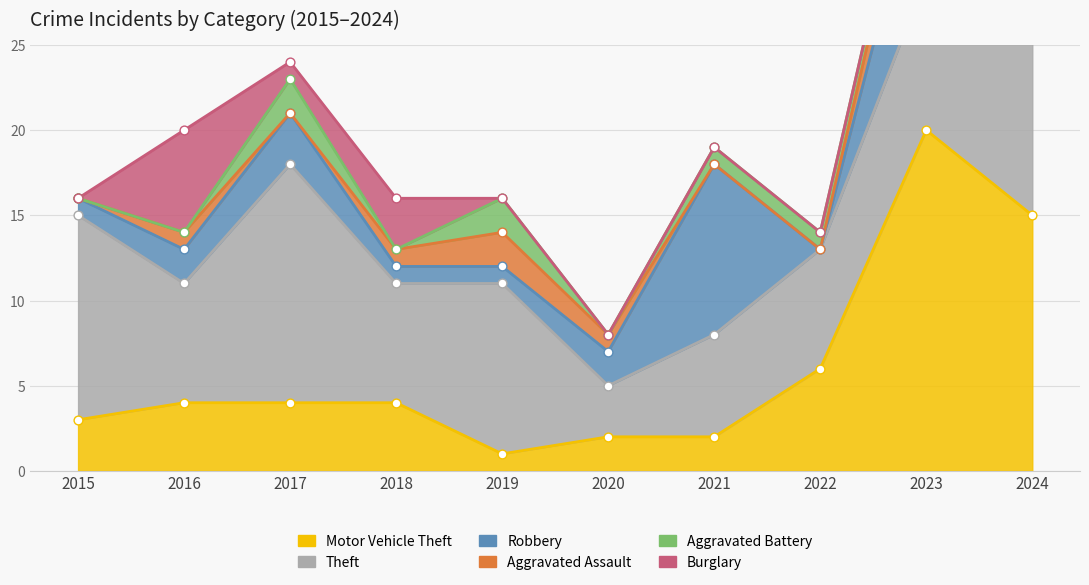

Which series has the largest total across all categories?

Theft